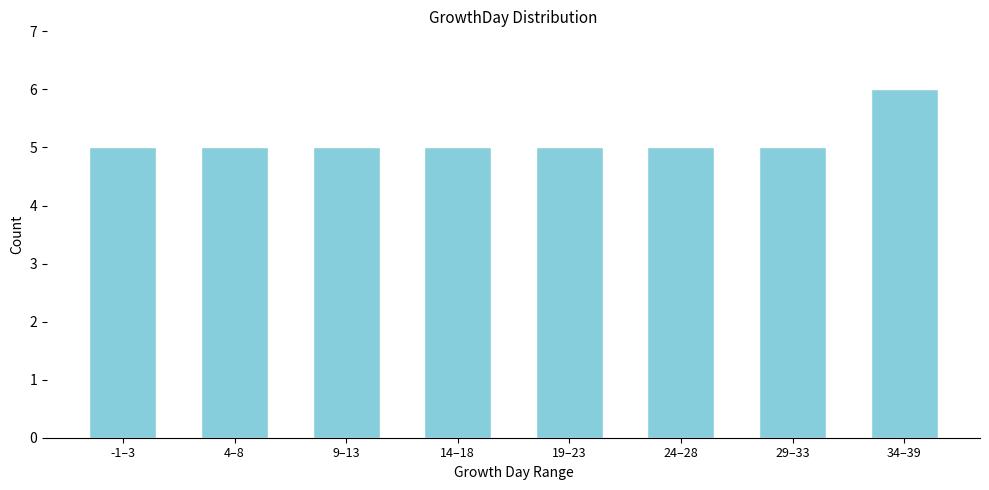

Reading left to right, transcribe all the data shown in this chart.

-1–3=5	4–8=5	9–13=5	14–18=5	19–23=5	24–28=5	29–33=5	34–39=6